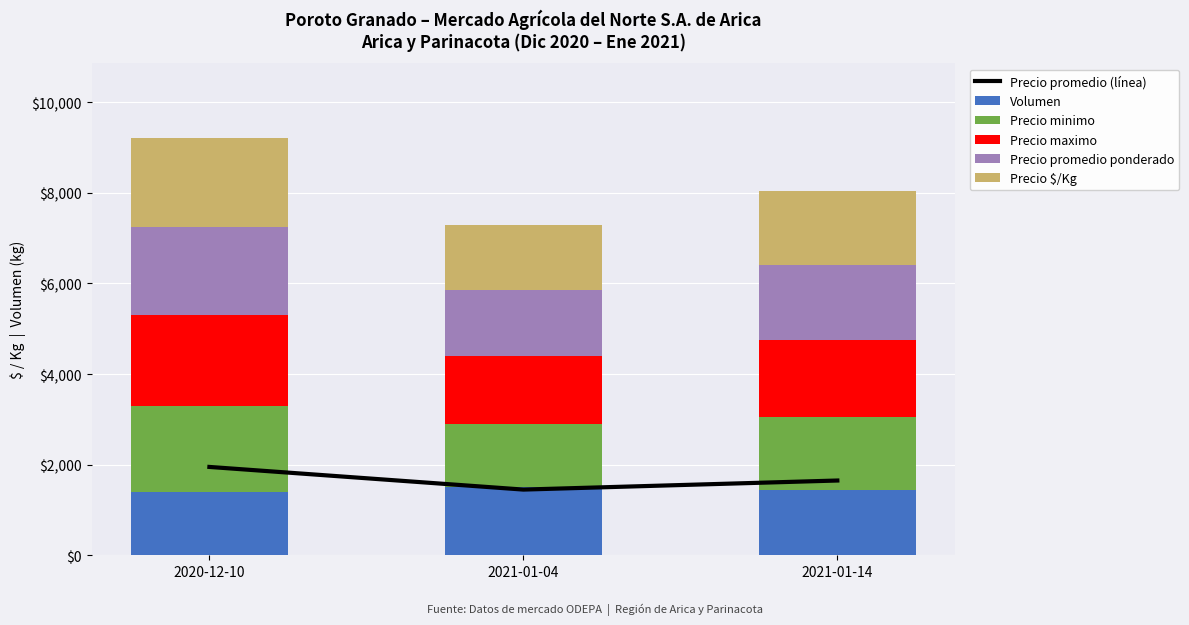

True or false: Precio promedio ponderado has a value of 1450 at 2021-01-04.

True